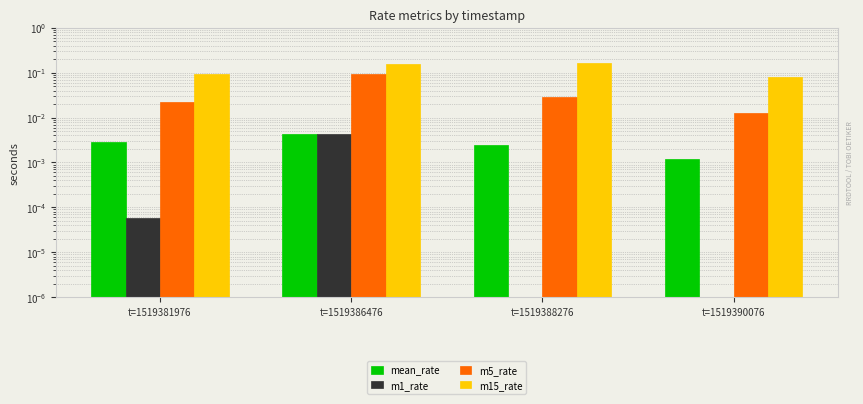

Which category has the lowest value in the mean_rate series?

t=1519390076